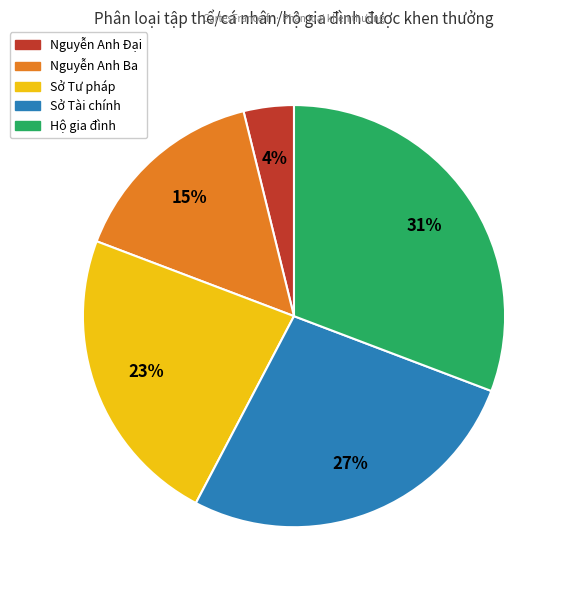

How many segments does this pie chart have?

5